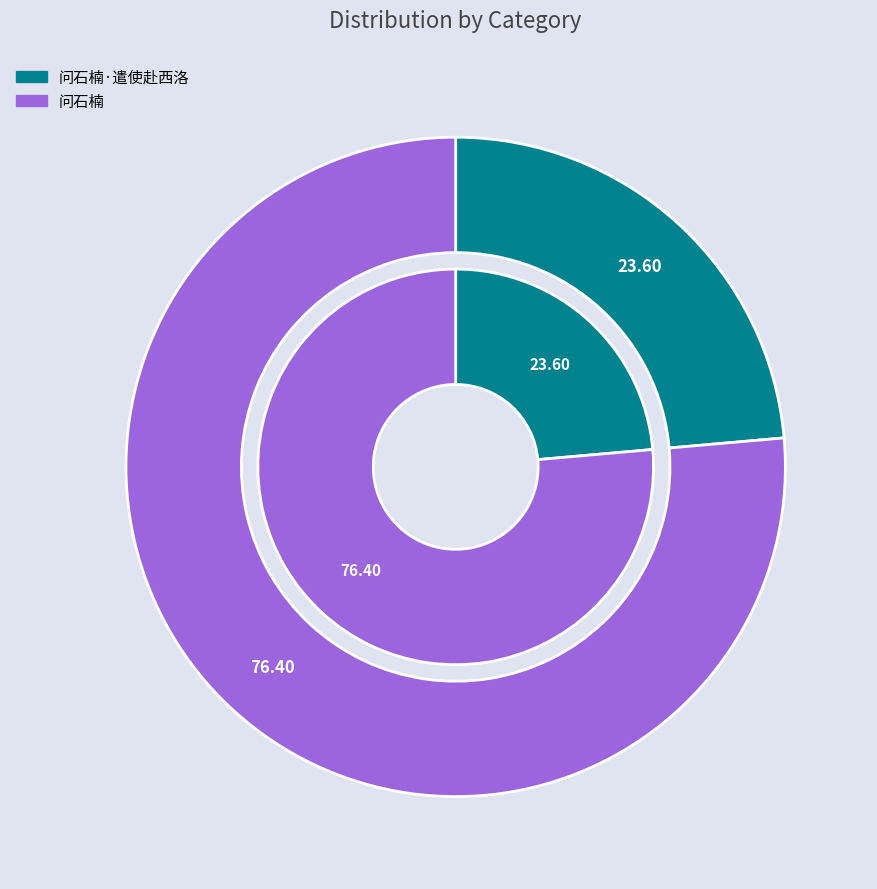

To the nearest percent, what percentage of the pie is 问石楠·遣使赴西洛?

24%